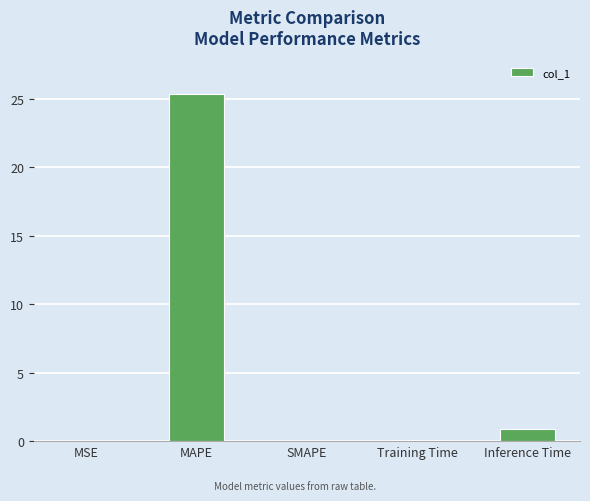

The chart shows a value of 0.9 at Inference Time. True or false?

True